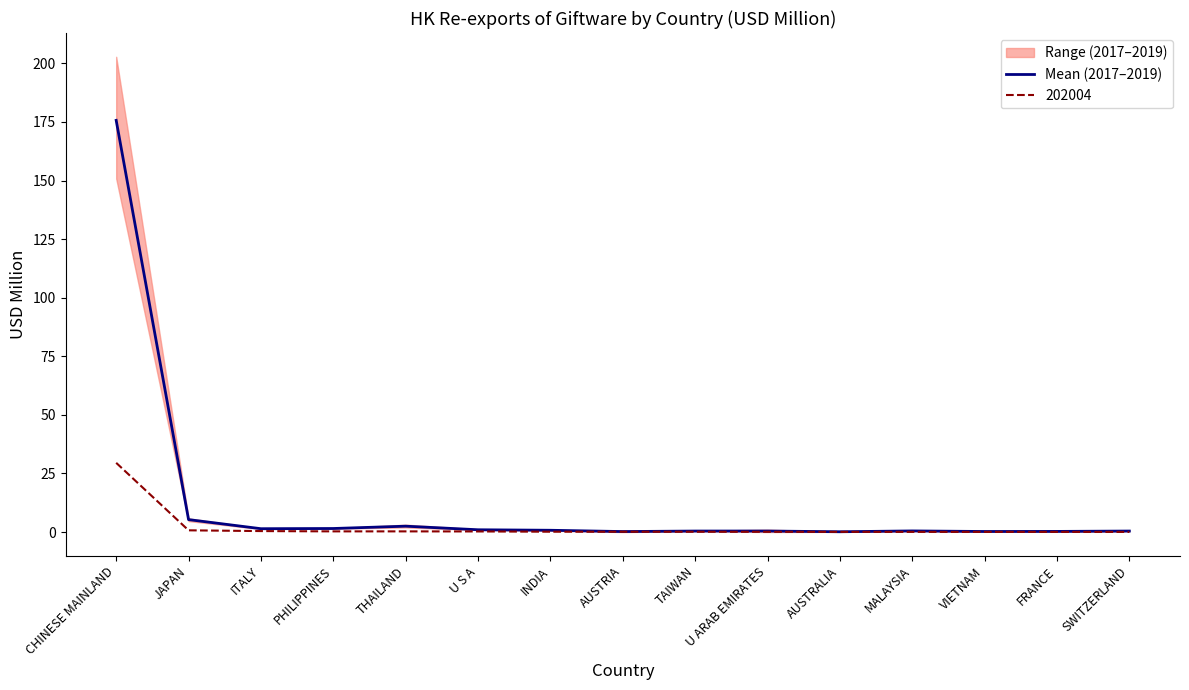

How many points are higher than both their immediate neighbors (excluding endpoints)?

3